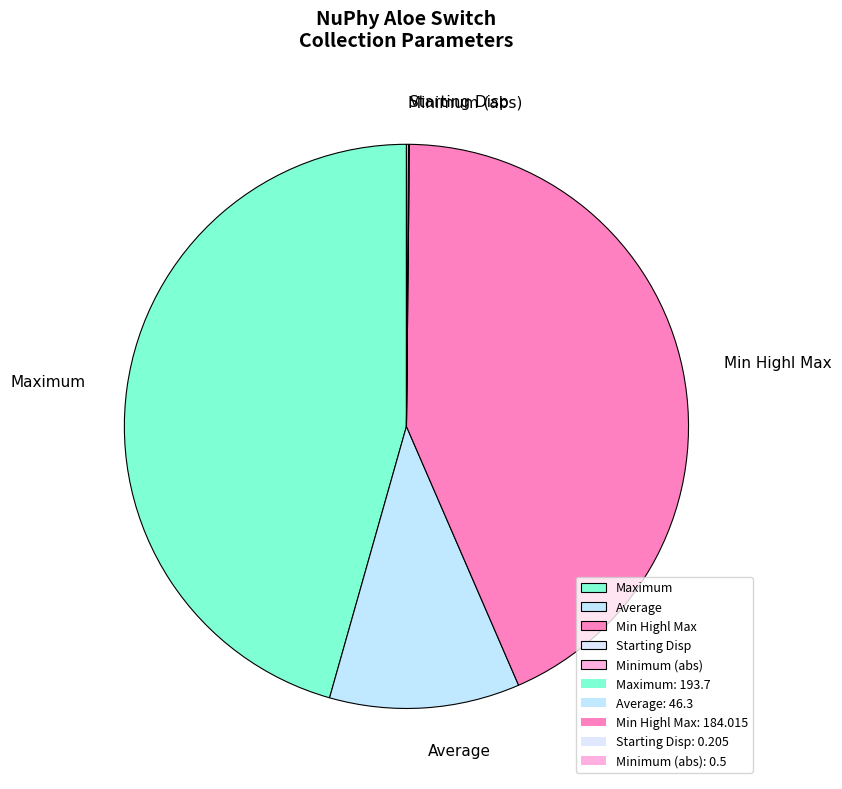

True or false: Min Highl Max accounts for 1% of the total.

False